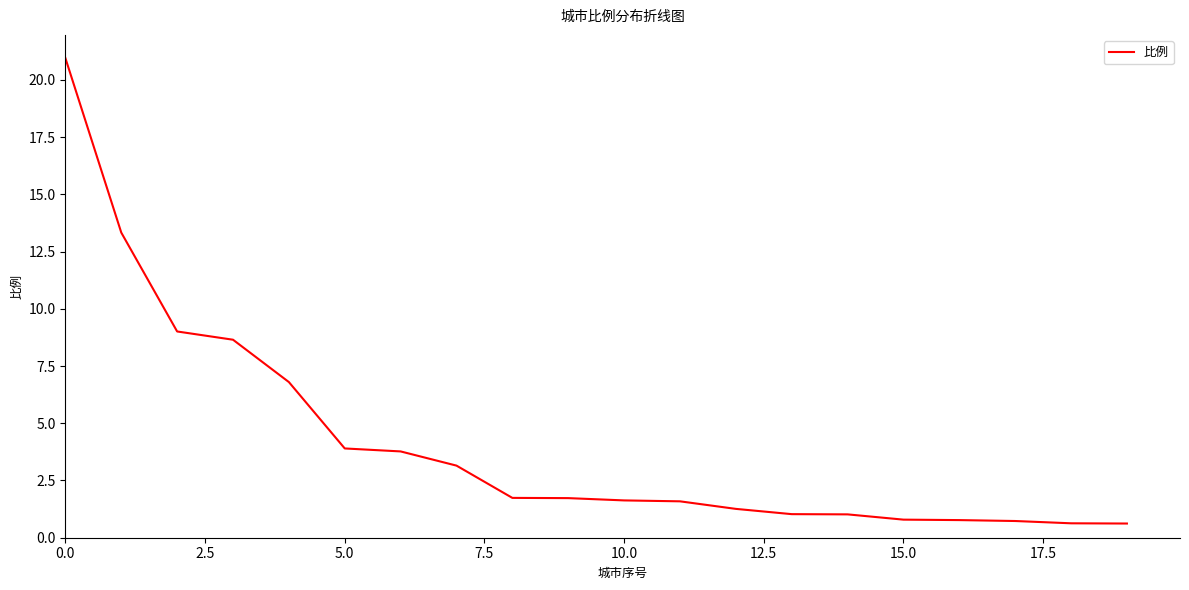

What is the difference between the maximum and minimum values?

20.3